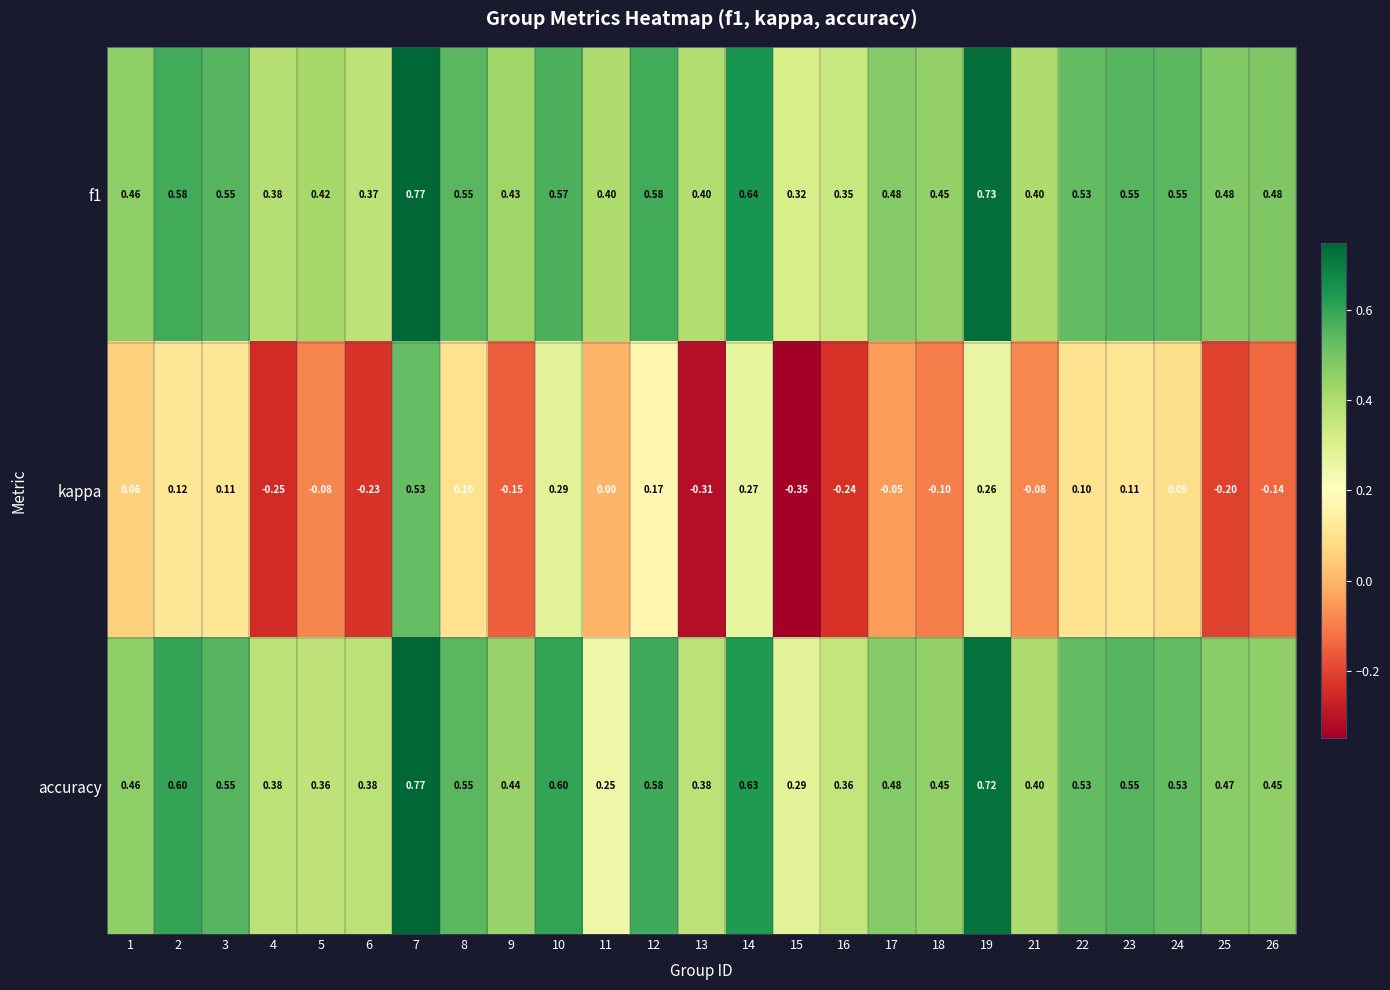

Which category has the lowest value across all series?

15